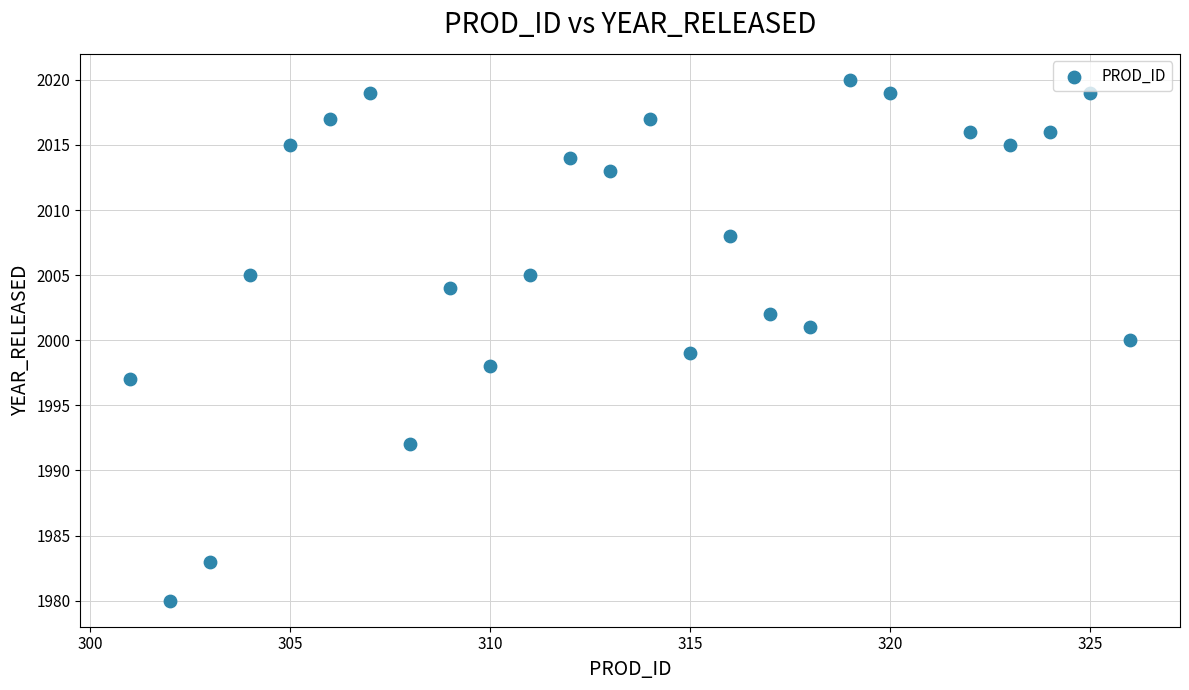

What is the range of X values (max minus min)?

25